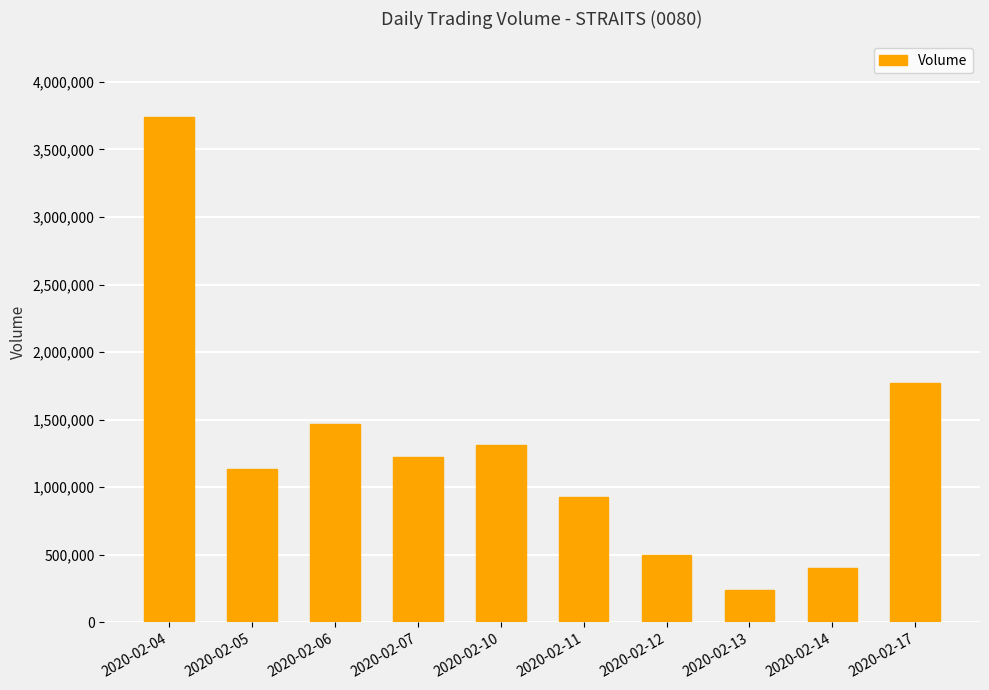

Reading right to left, list all the values displayed in this chart.

1771400	400100	238500	500100	930000	1312600	1222100	1465000	1137800	3739000